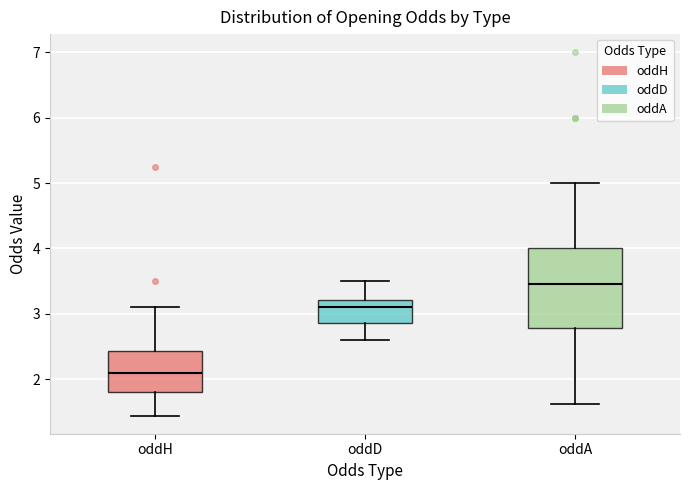

Reading left to right, read every box against the y-axis: the position of its median line, the range the box covers, and the ends of its whiskers. The values are not printed on the chart, so give them approximately, as read against the axis.

oddH: median 2.1, box 1.8 to 2.4, whiskers 1.4 to 3.1
oddD: median 3.1, box 2.9 to 3.2, whiskers 2.6 to 3.5
oddA: median 3.5, box 2.8 to 4.0, whiskers 1.6 to 5.0